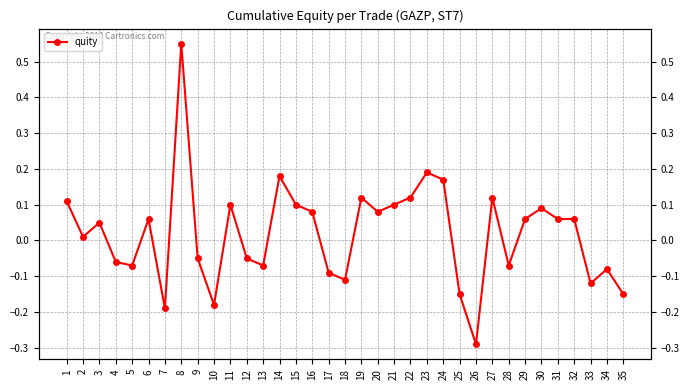

Between 21 and 23, which is larger?

23